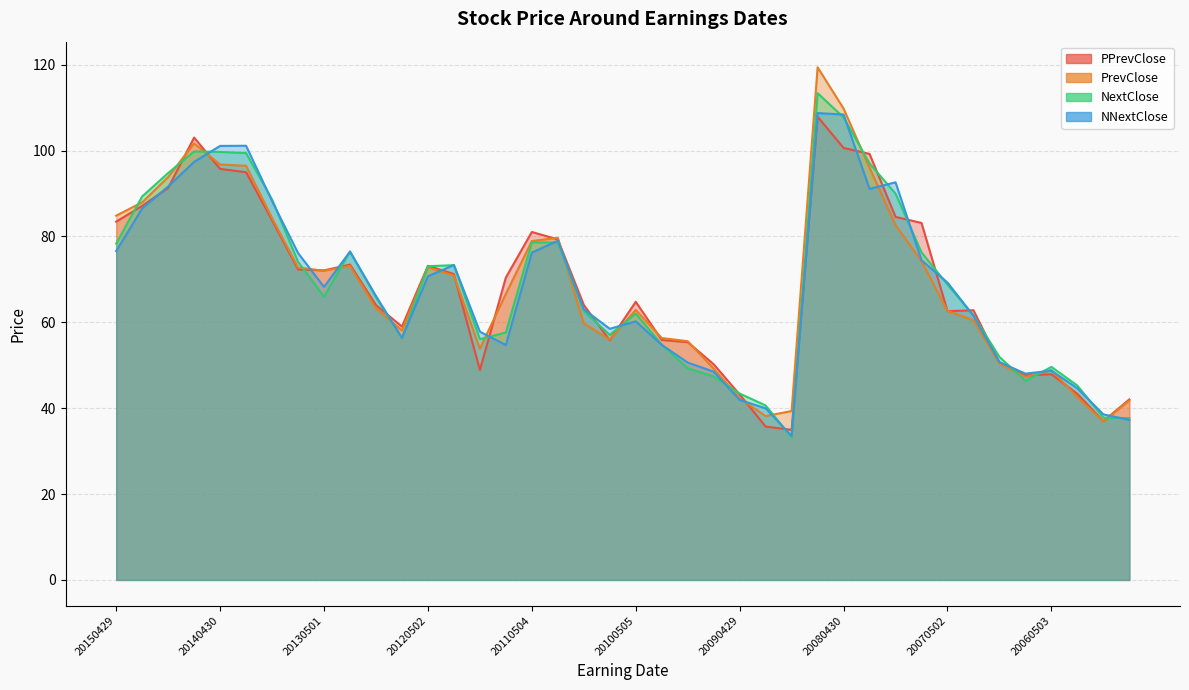

At which category is the sum across all series the highest?

20080730